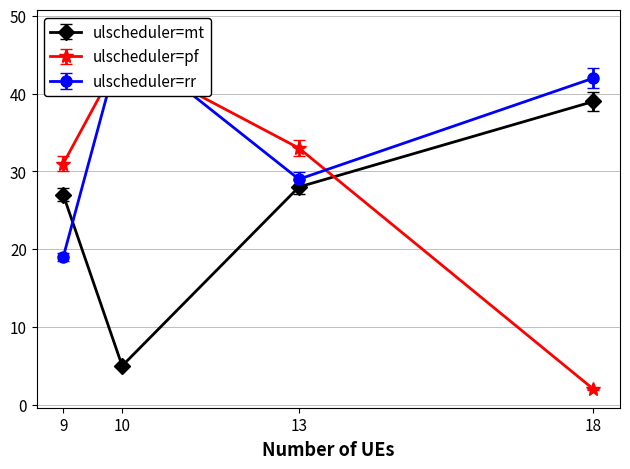

What is the minimum value shown in the chart?

2.0